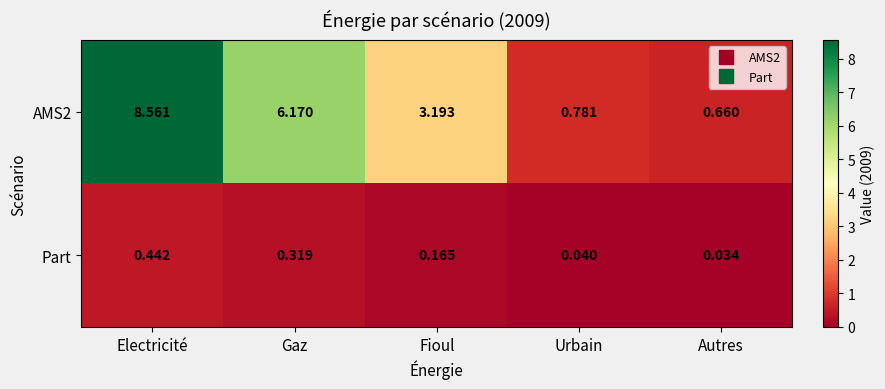

Which series changed the most between Urbain and Autres?

AMS2